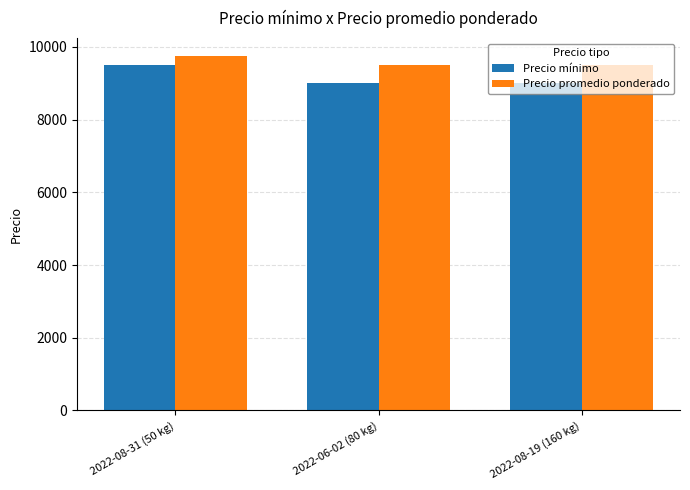

At which category is the sum across all series the highest?

2022-08-31 (50 kg)